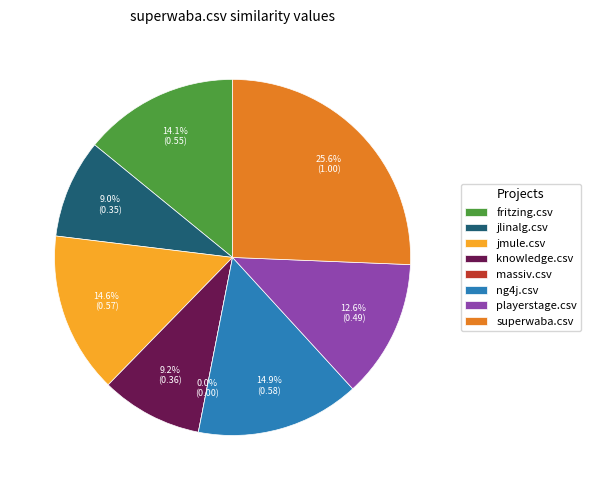

Which has a higher value, jmule.csv or ng4j.csv?

ng4j.csv